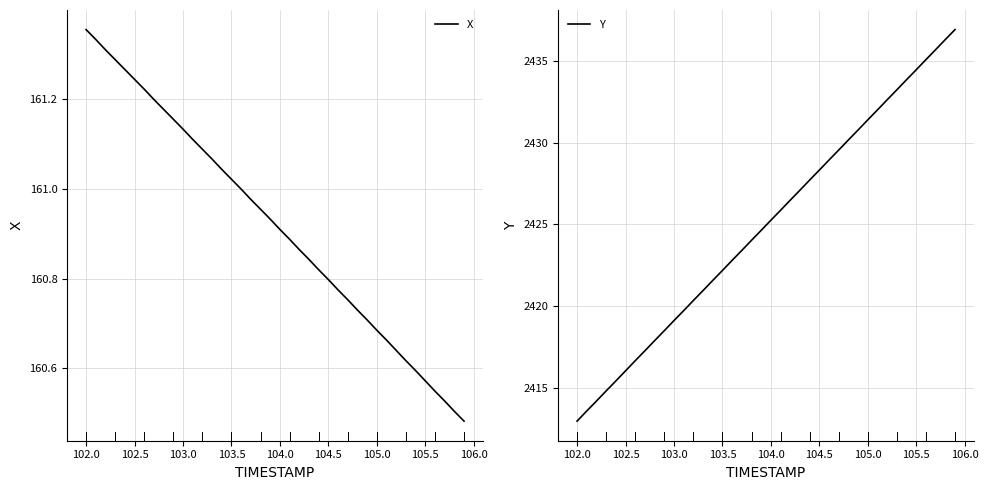

How many categories are shown in the chart?

40